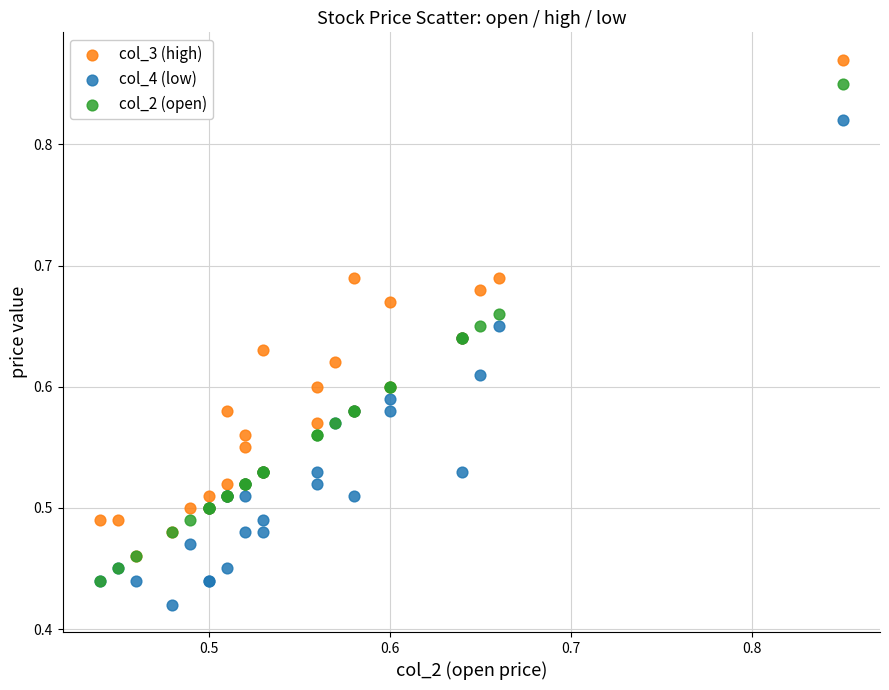

Which series reaches the maximum Y coordinate?

col_3 (high)